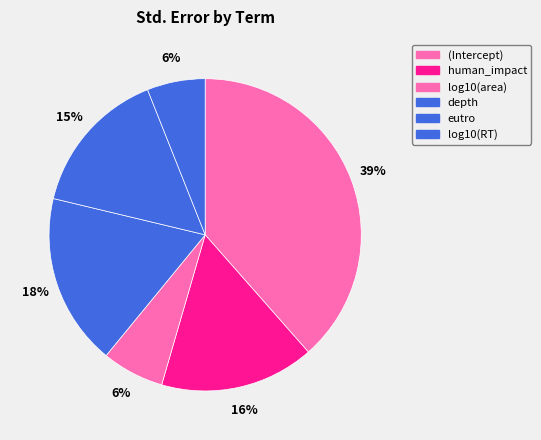

How many segments does this pie chart have?

6